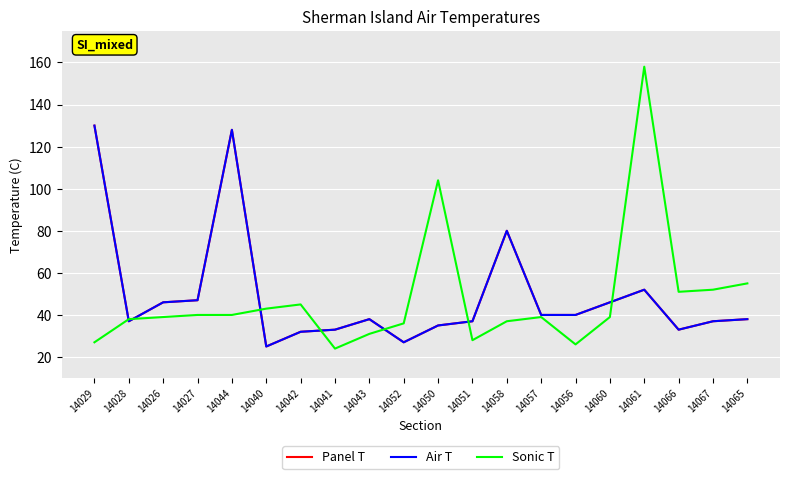

Does the chart have visible grid lines?

Yes